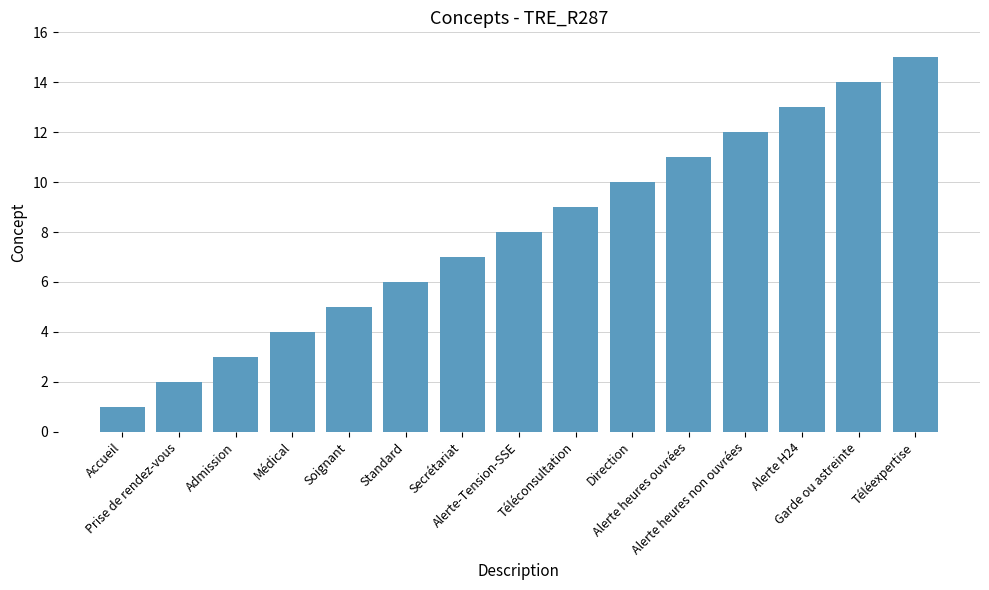

Is it true that the value at Garde ou astreinte is 19?

False